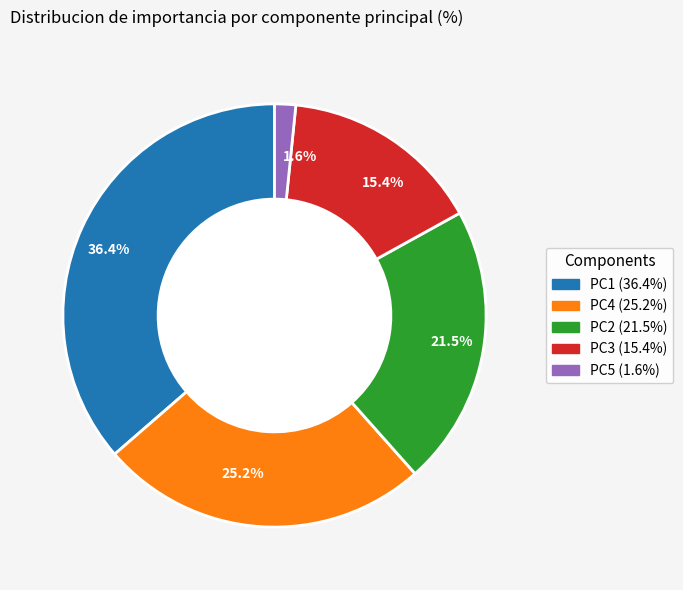

What percentage is the PC5 slice, to the nearest percent?

2%